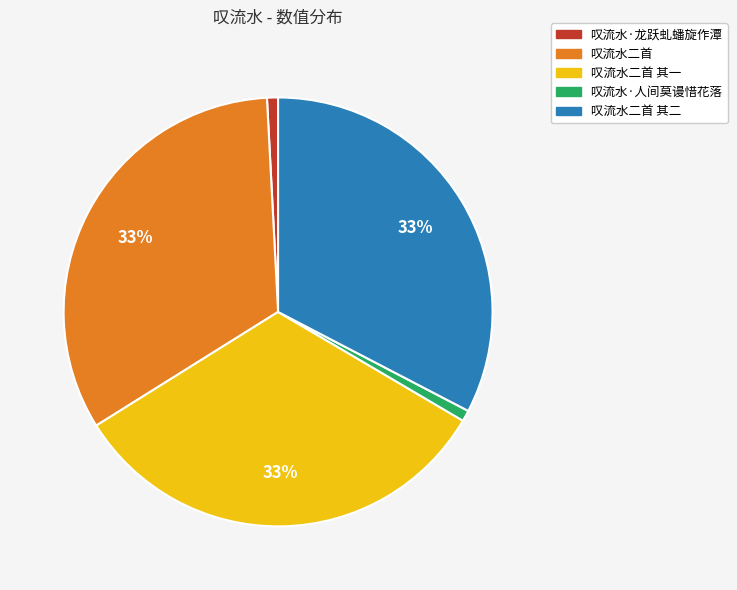

To the nearest percent, what is the difference between the largest and smallest slice percentages?

32%